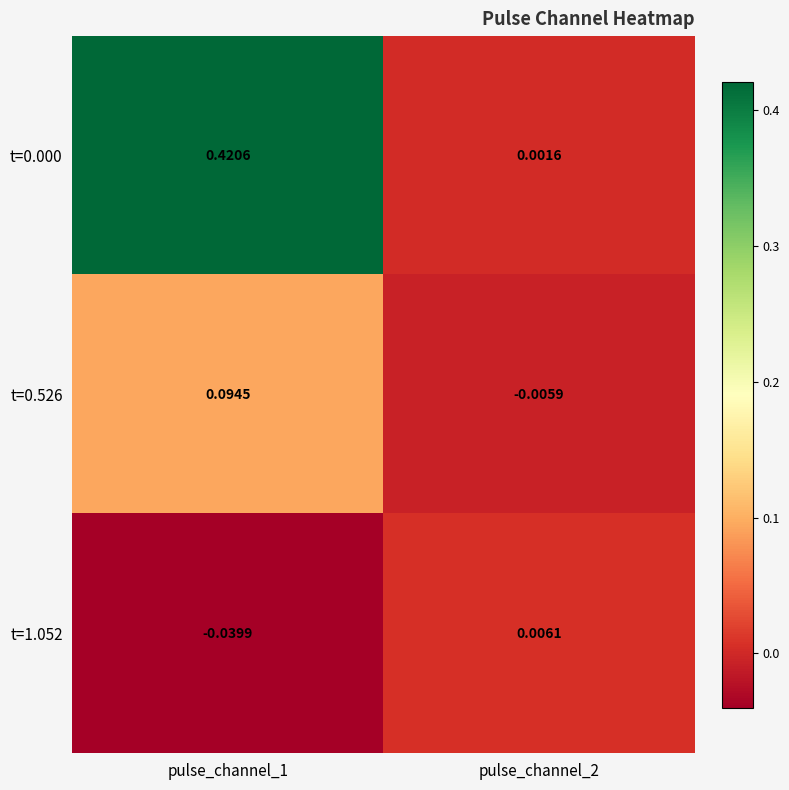

List the series in order of their overall mean, highest first.

t=0.000, t=0.526, t=1.052